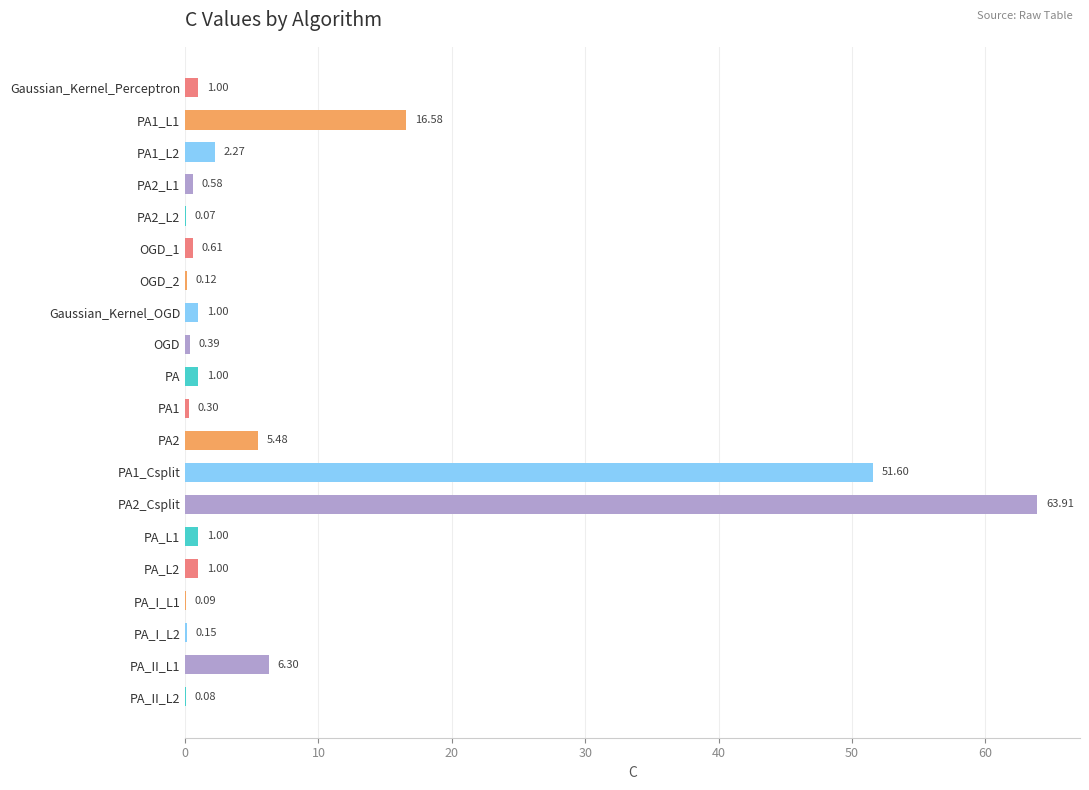

What is the sum of the values at PA1_Csplit and OGD_2?

51.7